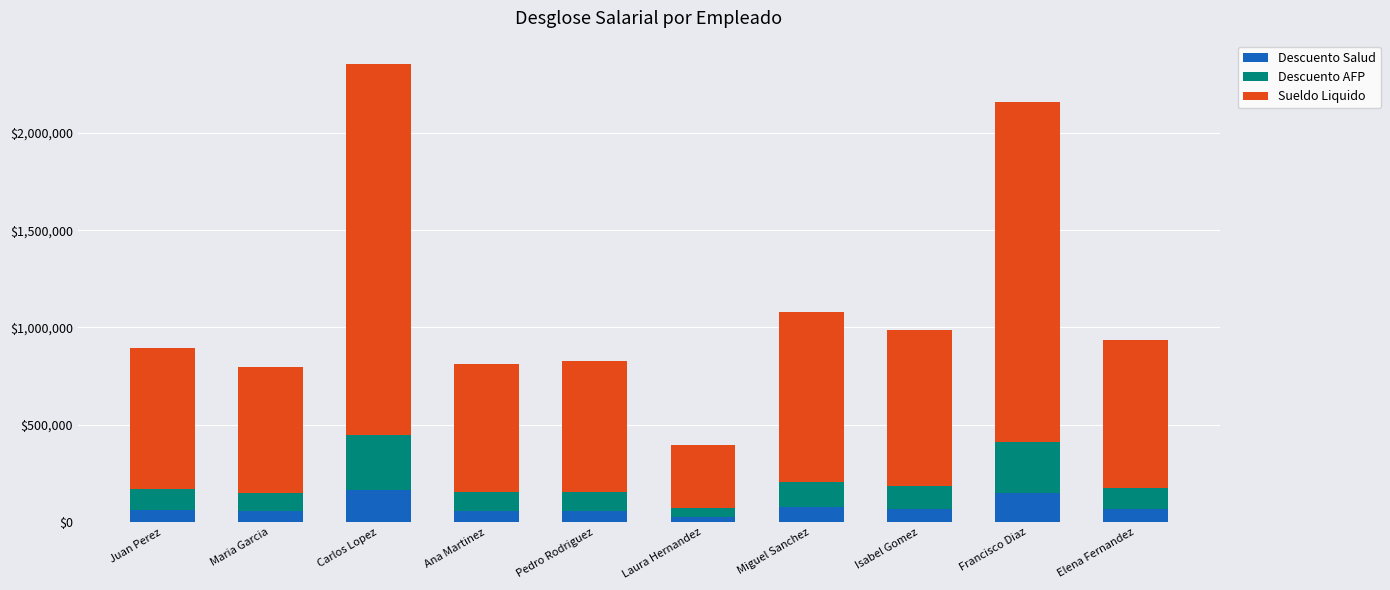

At which category is the sum across all series the highest?

Carlos Lopez